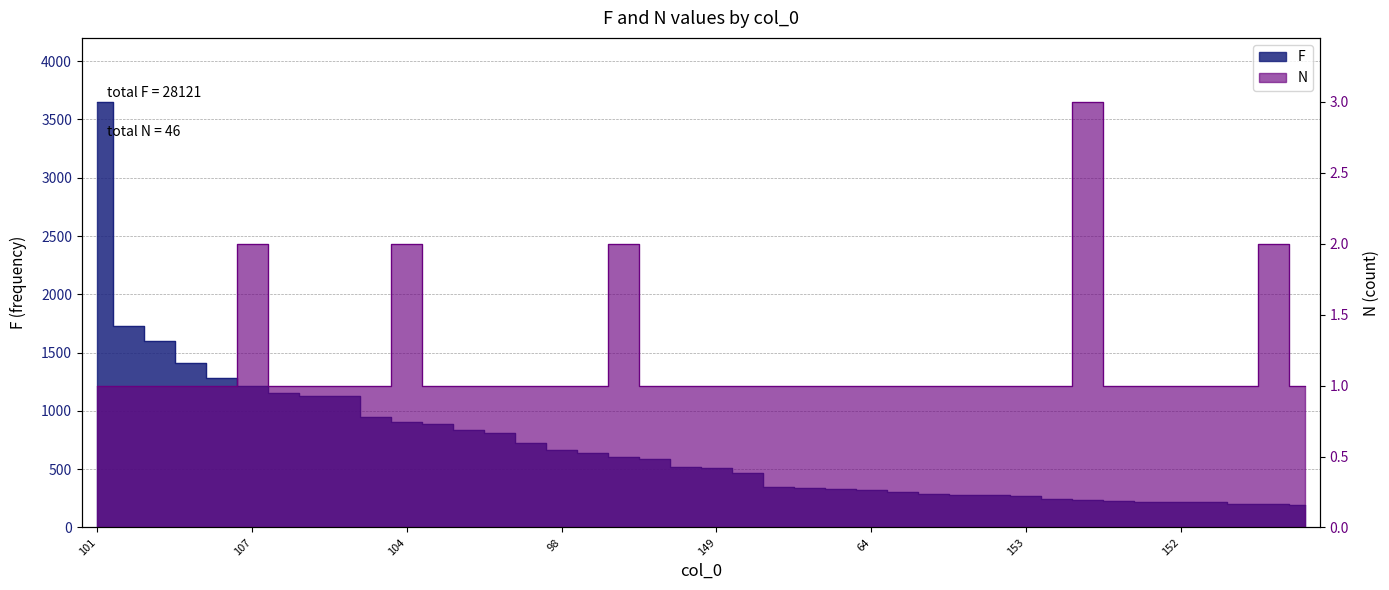

What position from the left is 30?

5